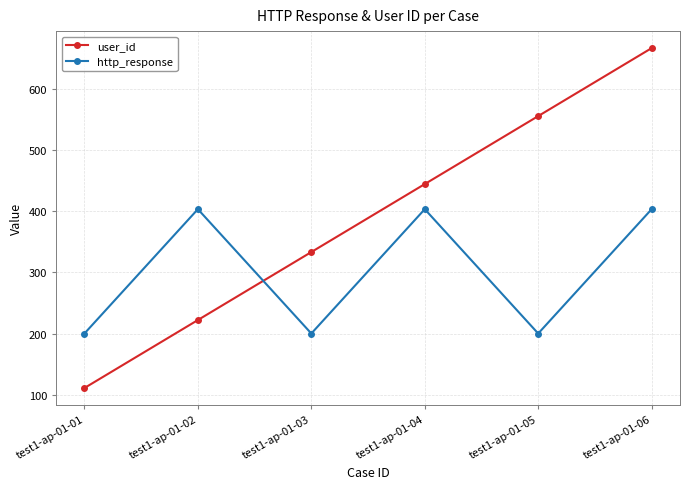

Which series has the largest total across all categories?

user_id